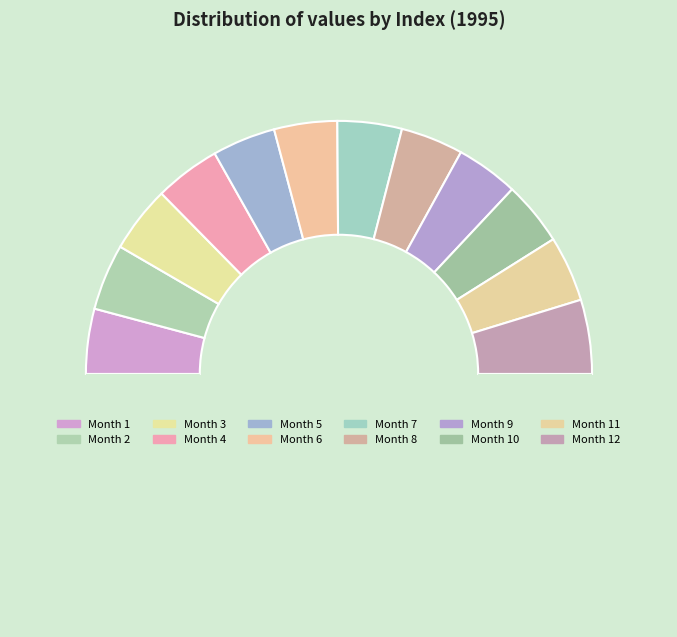

How many segments does this pie chart have?

13